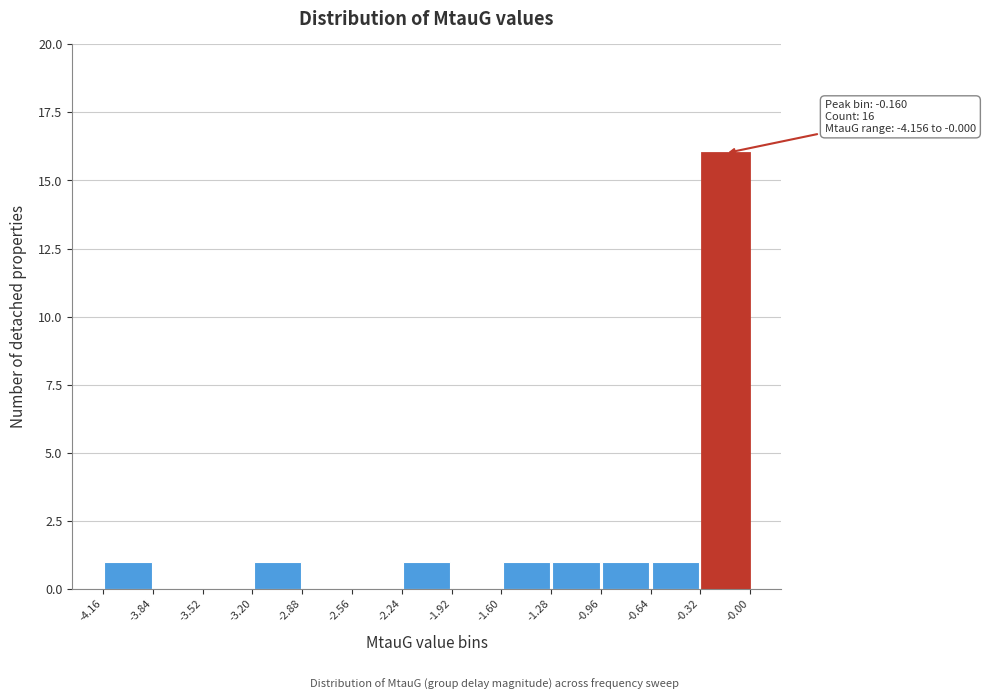

Over which range of the x-axis is the bar tallest?

-0.32 to -0.00